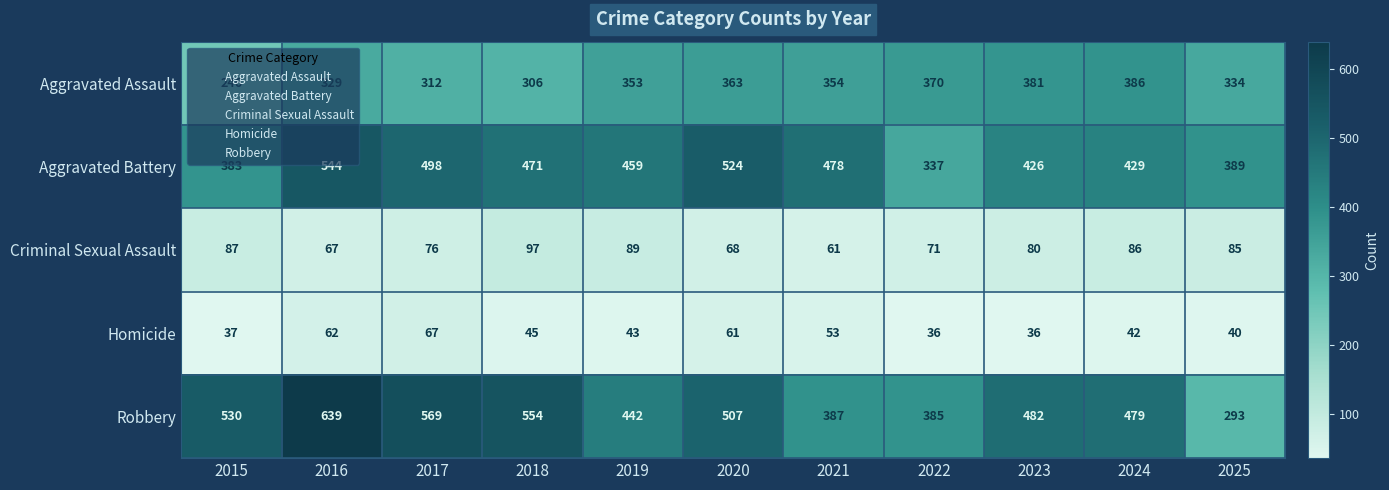

Which series has the largest total across all categories?

Robbery